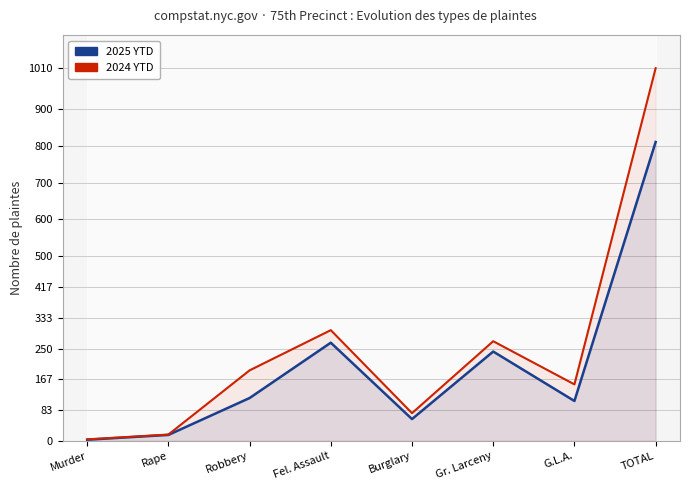

True or false: 2024 YTD and 2025 YTD cross at least once.

False